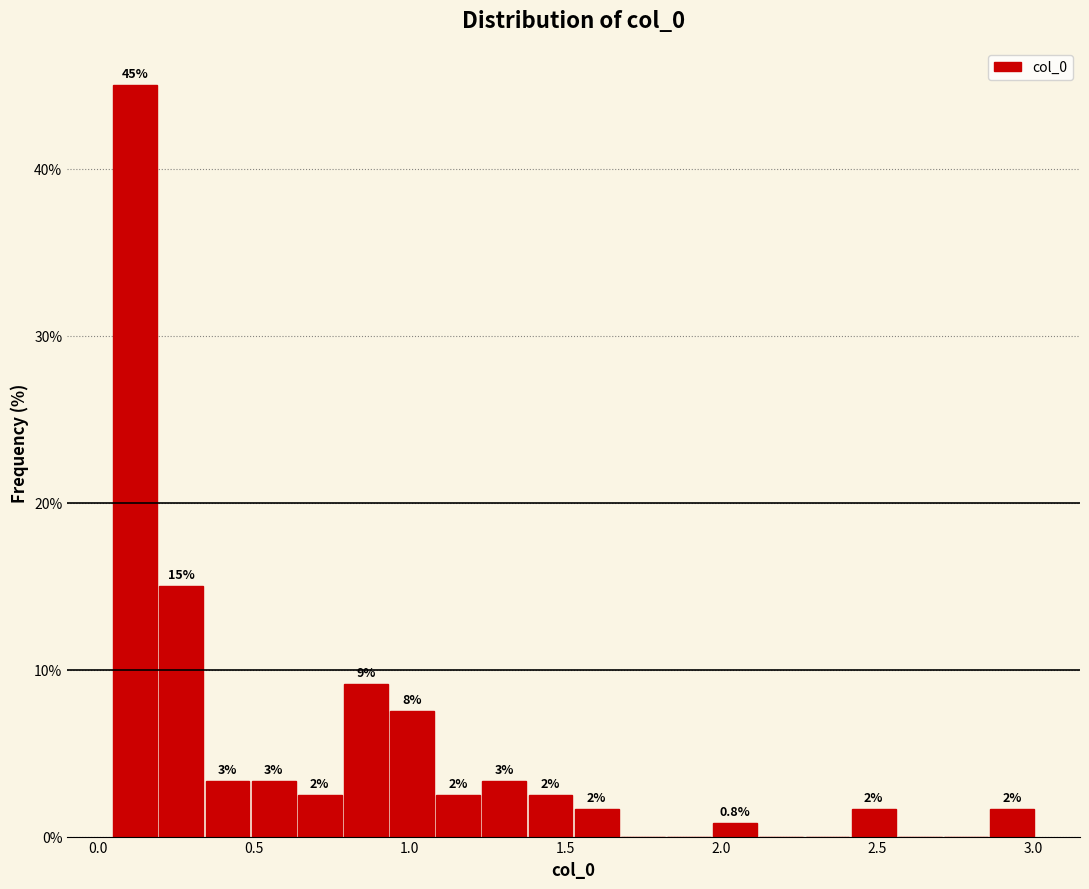

Read against the x-axis, roughly where is the centre of the tallest bar?

0.10